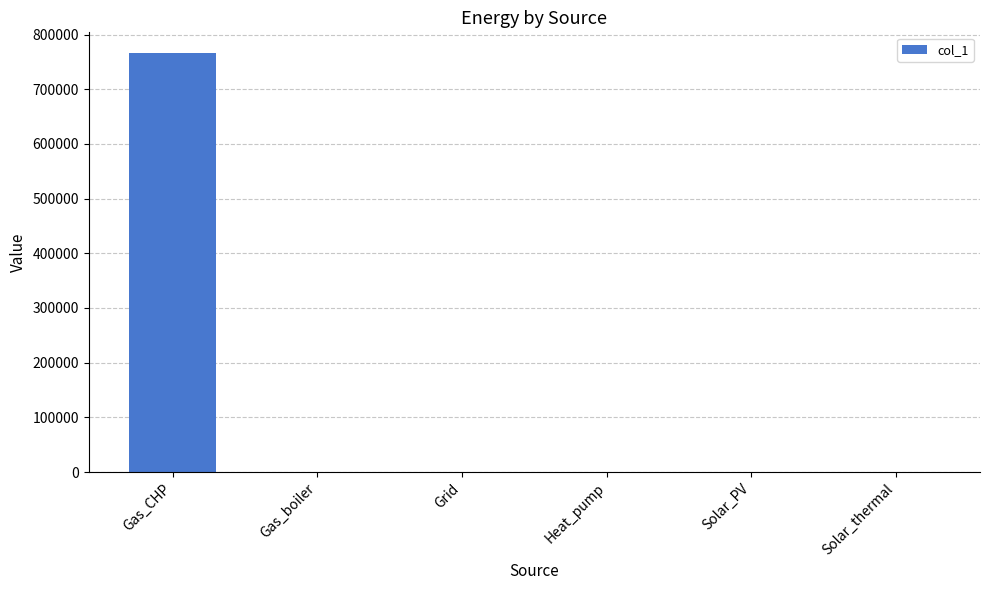

Reading left to right, what are all the values shown in this chart?

Gas_CHP=765690.5	Gas_boiler=0.0	Grid=0.0	Heat_pump=0.0	Solar_PV=0.0	Solar_thermal=0.0